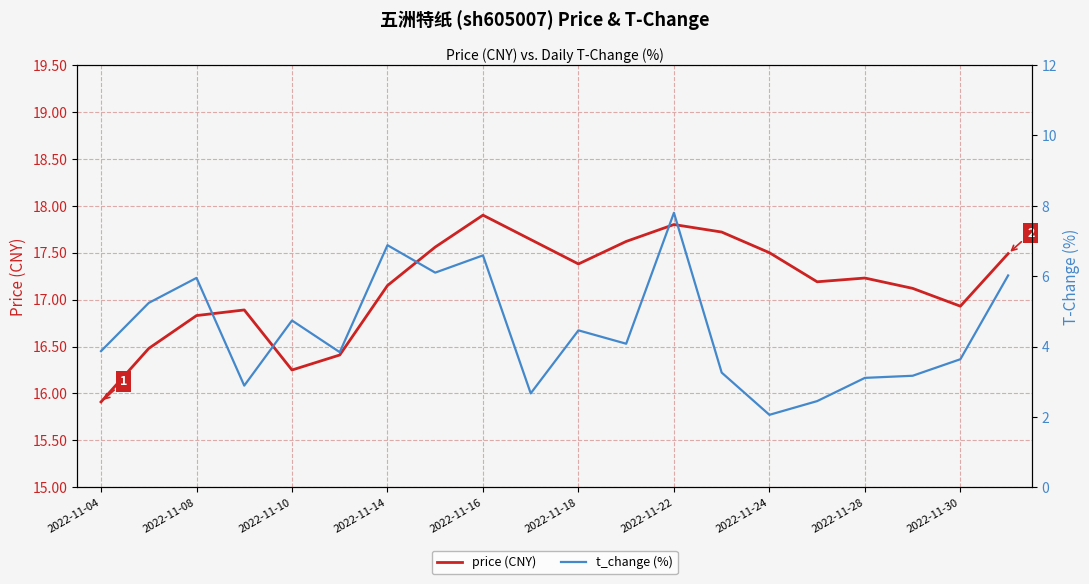

What is the sum of all price (CNY) values?

343.0